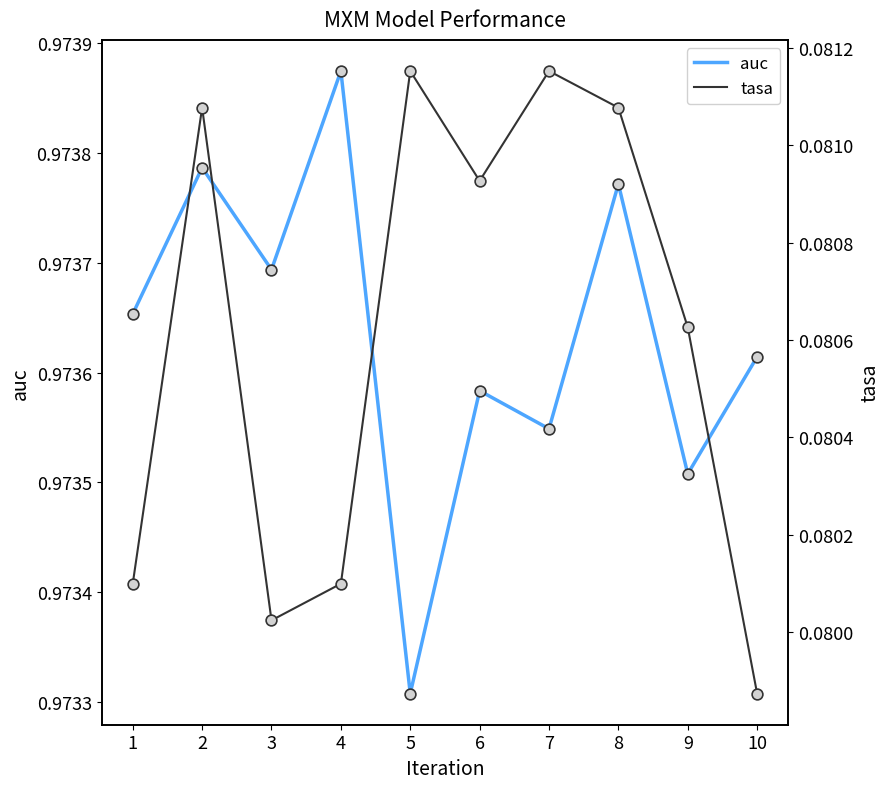

Is the value of auc at 6 greater than the value of tasa at 6?

Yes